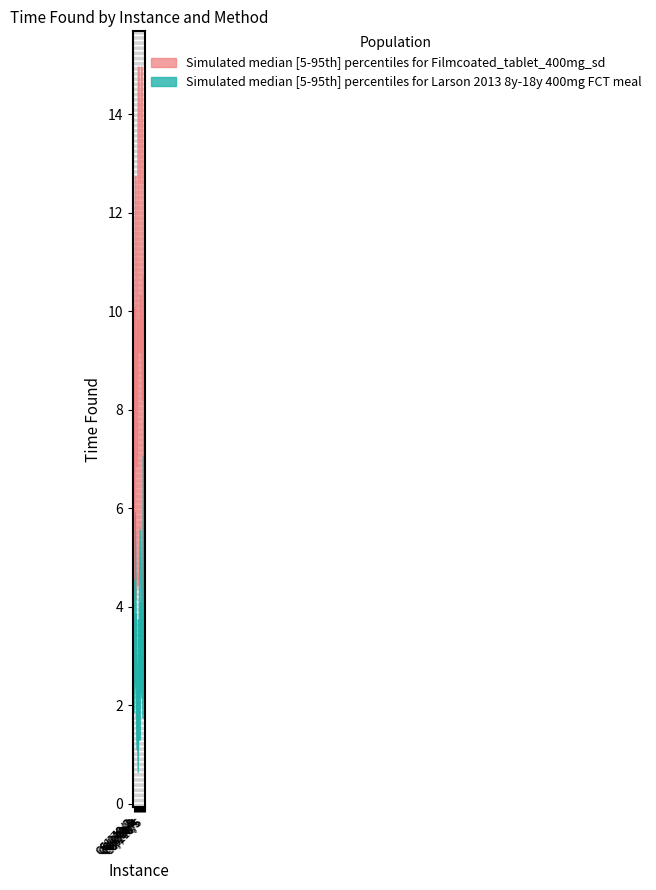

Which has a higher value, C6/140/3 or C6/210/3?

C6/140/3